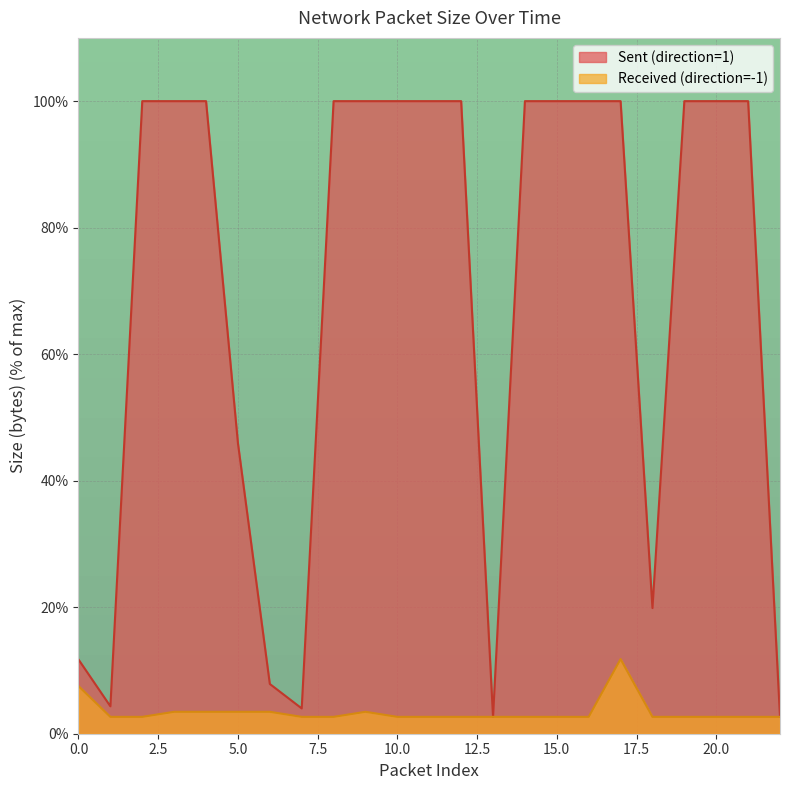

Rank the series by their maximum value, from highest to lowest.

Sent (direction=1), Received (direction=-1)